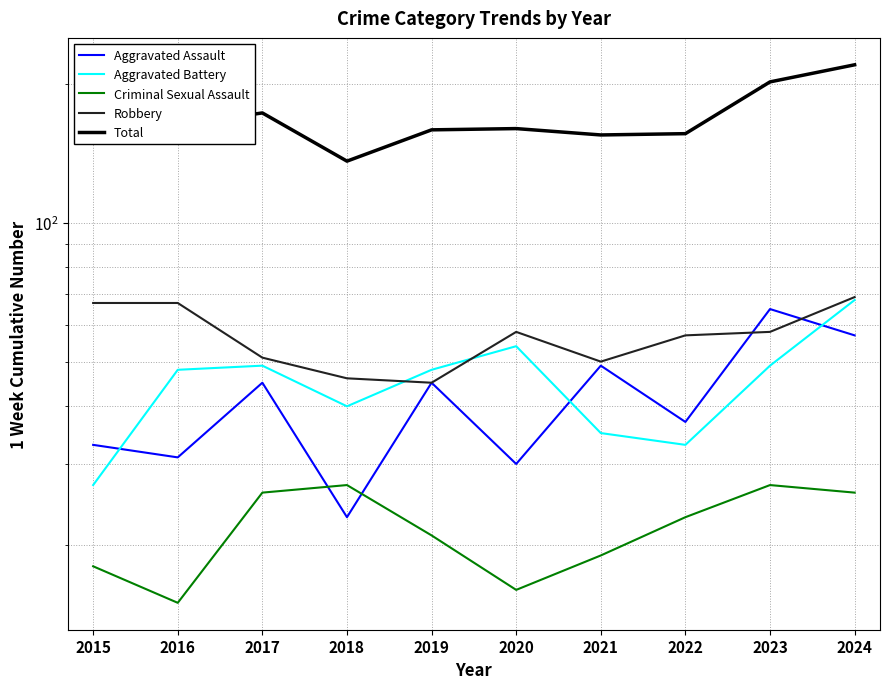

What is the difference between the maximum and second lowest values in the Aggravated Battery series?

35